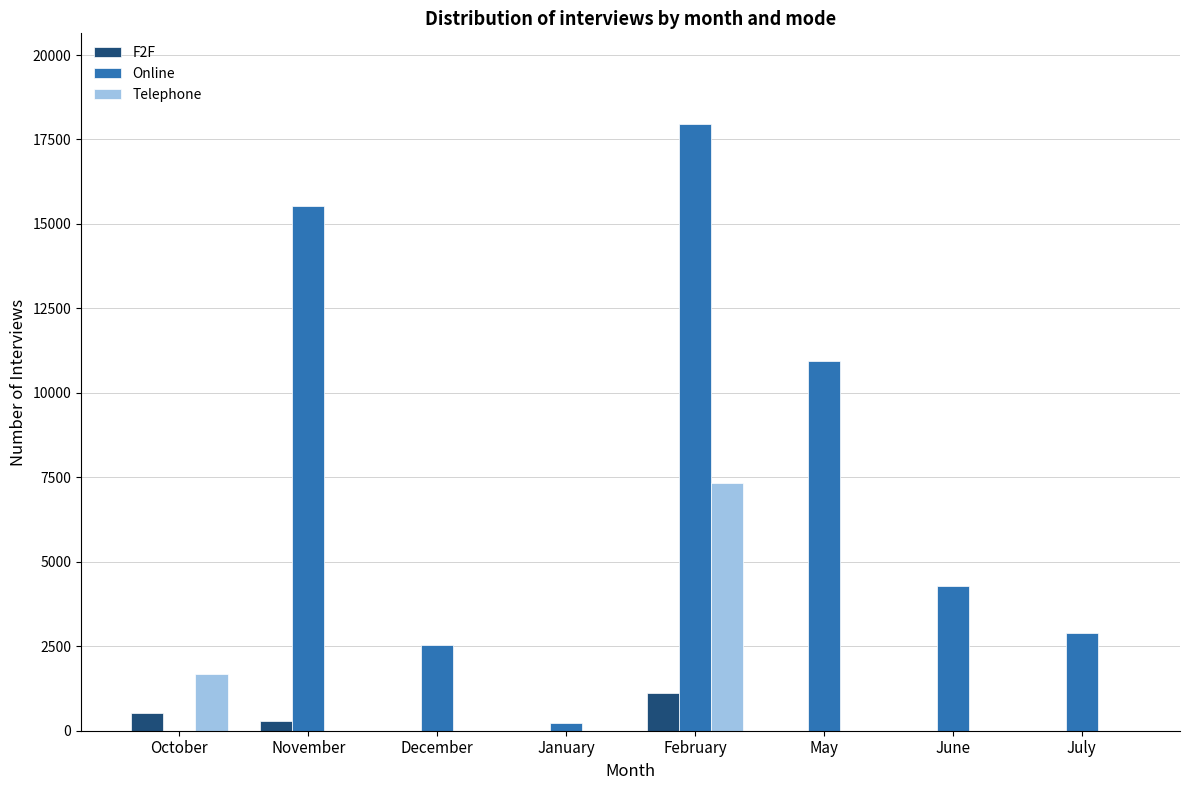

Which label corresponds to the largest value in the chart?

February